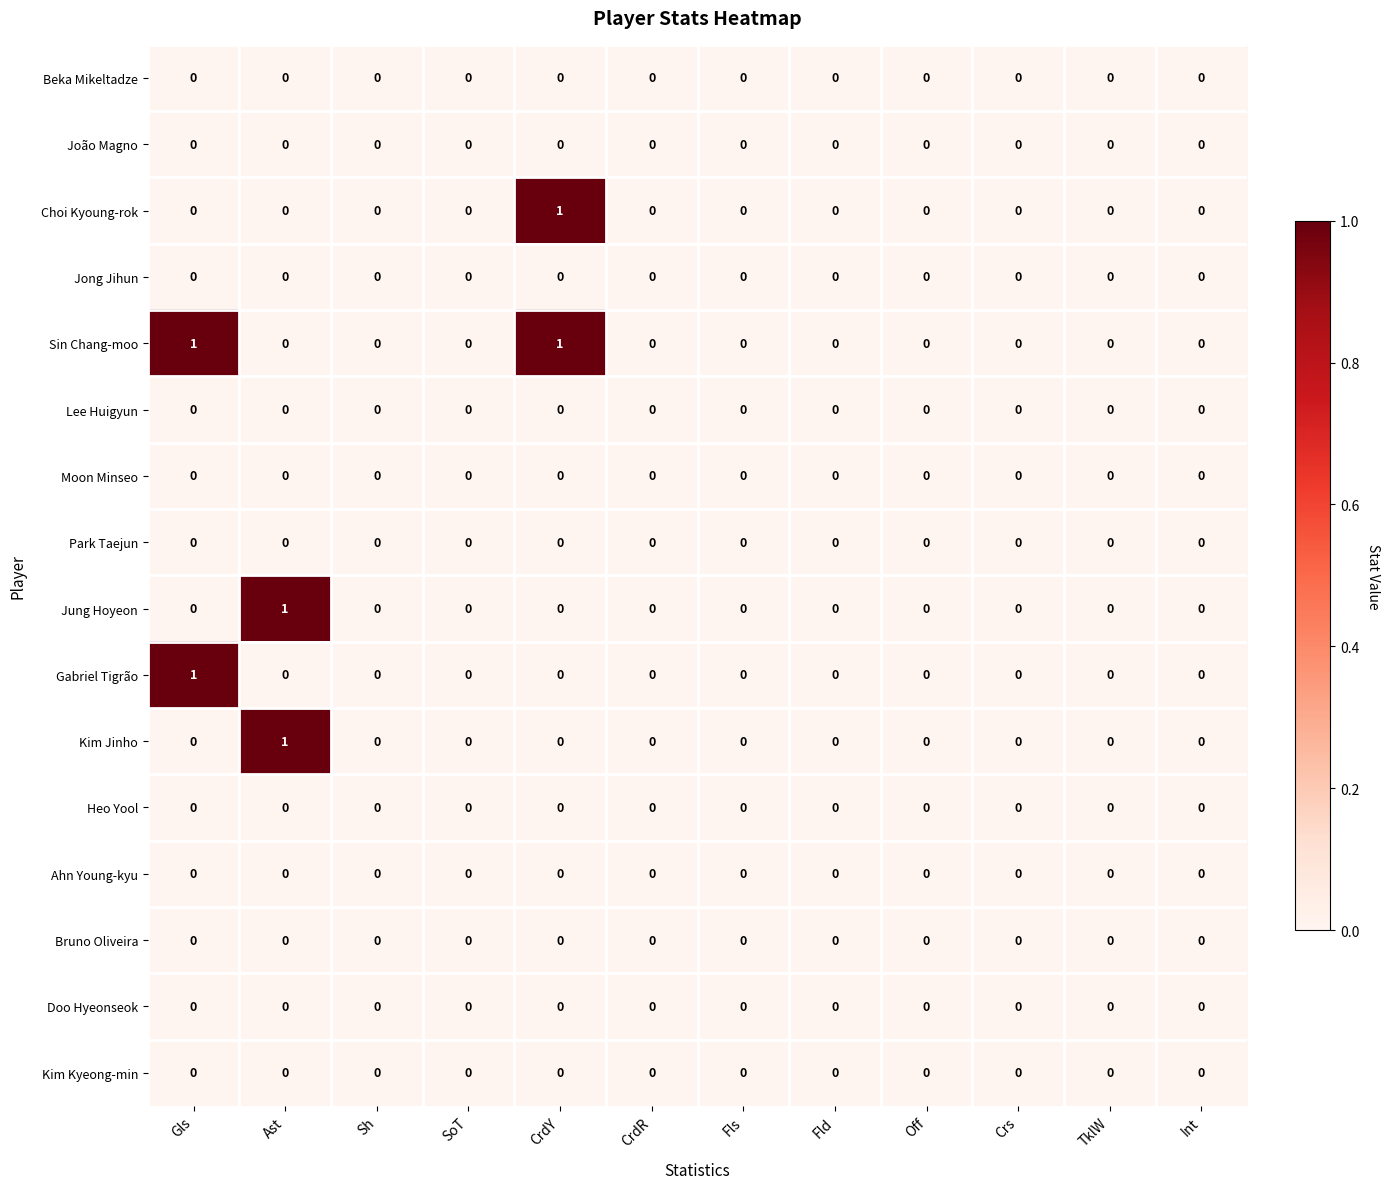

The value of Gabriel Tigrão at TklW is 0. True or false?

True